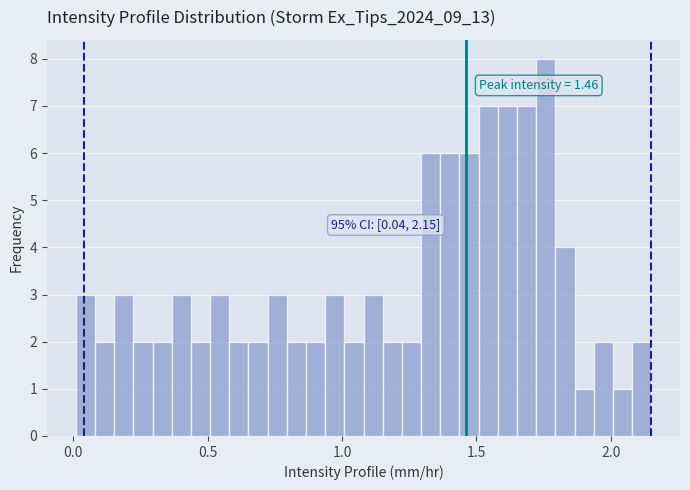

Around what value on the x-axis is the tallest bar? Give the approximate position of its centre, as read against the axis.

1.75